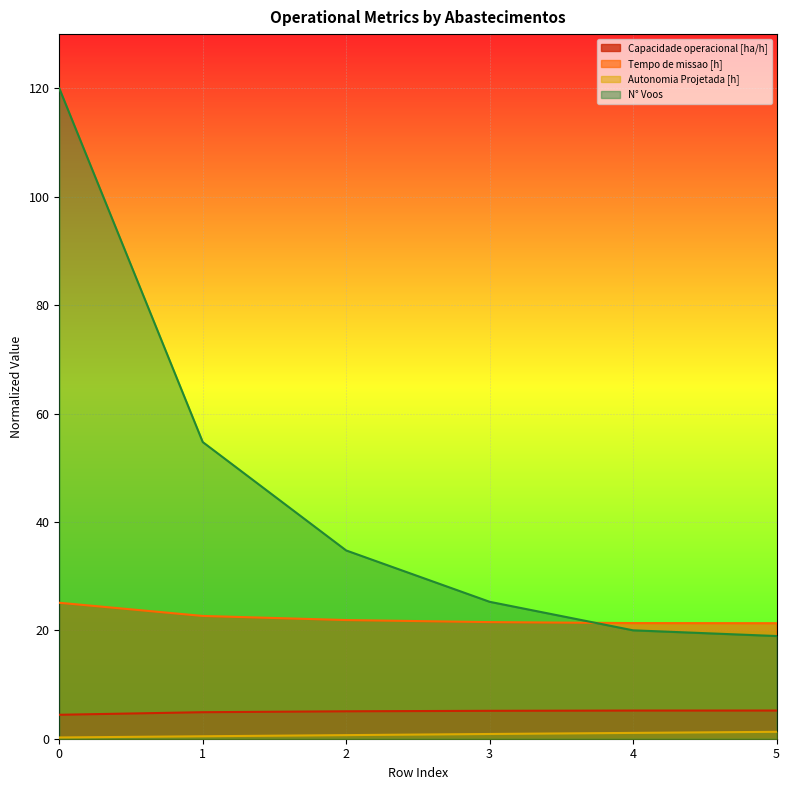

Reading left to right, list all the values displayed in this chart.

Capacidade operacional [ha/h]: 0=4.4	1=4.9	2=5.1	3=5.1	4=5.2	5=5.2
Tempo de missao [h]: 0=25.1	1=22.7	2=21.9	3=21.5	4=21.3	5=21.3
Autonomia Projetada [h]: 0=0.2	1=0.5	2=0.7	3=0.9	4=1.1	5=1.3
N° Voos: 0=120.0	1=54.7	2=34.7	3=25.3	4=20.0	5=18.9